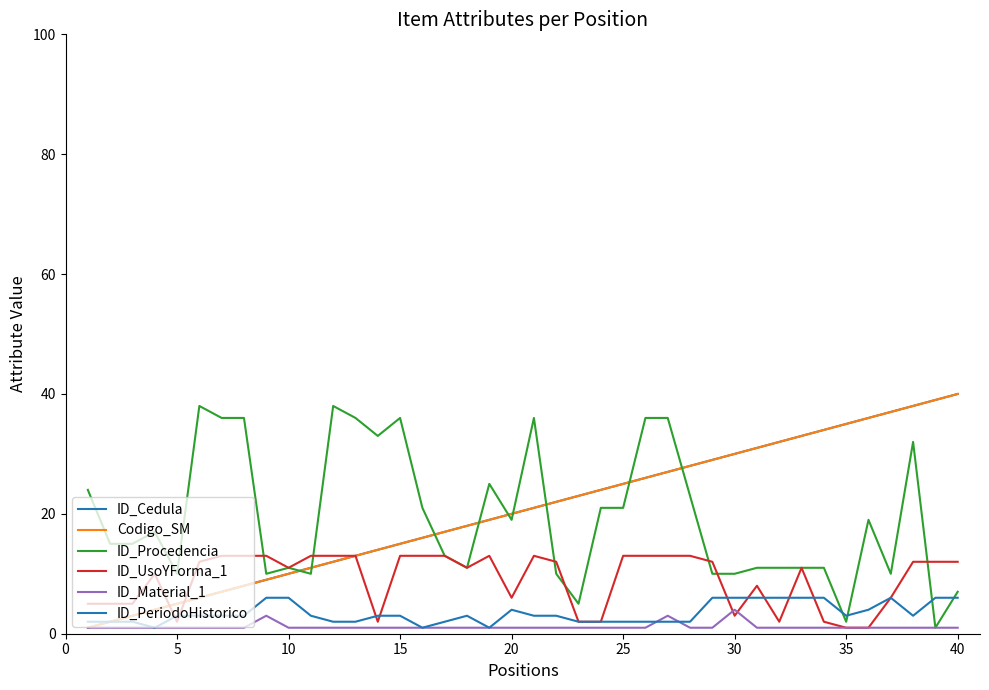

Is this an area chart (filled region under the line)?

No